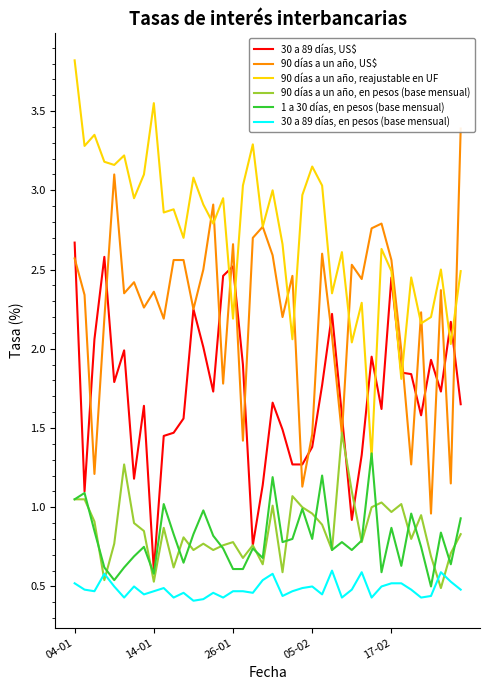

True or false: 30 a 89 días, US$ has more than 2 interior local peaks.

True